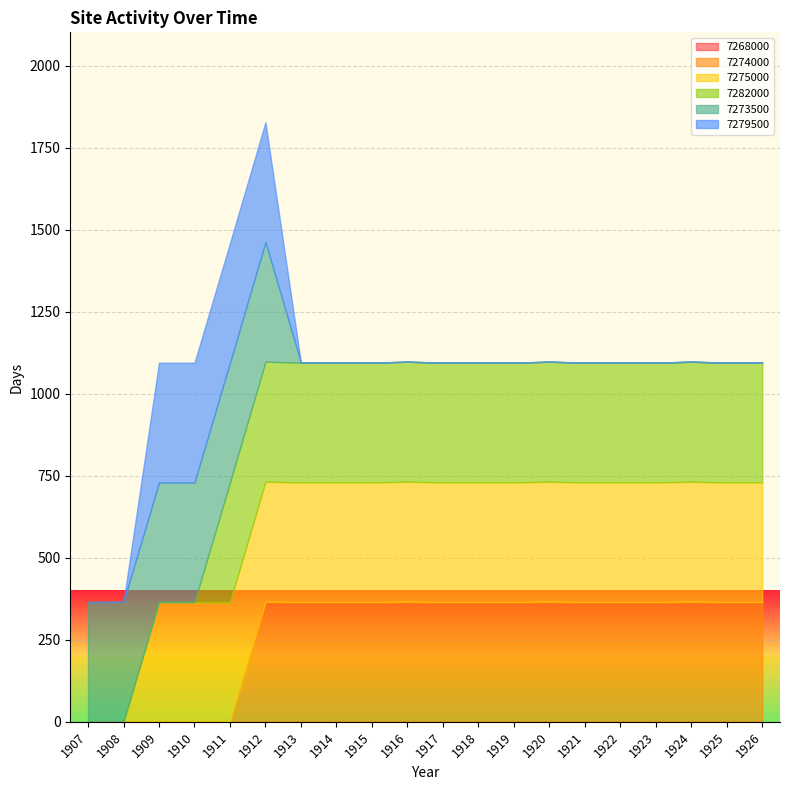

True or false: 7275000 has more than 2 points higher than both neighbors.

True